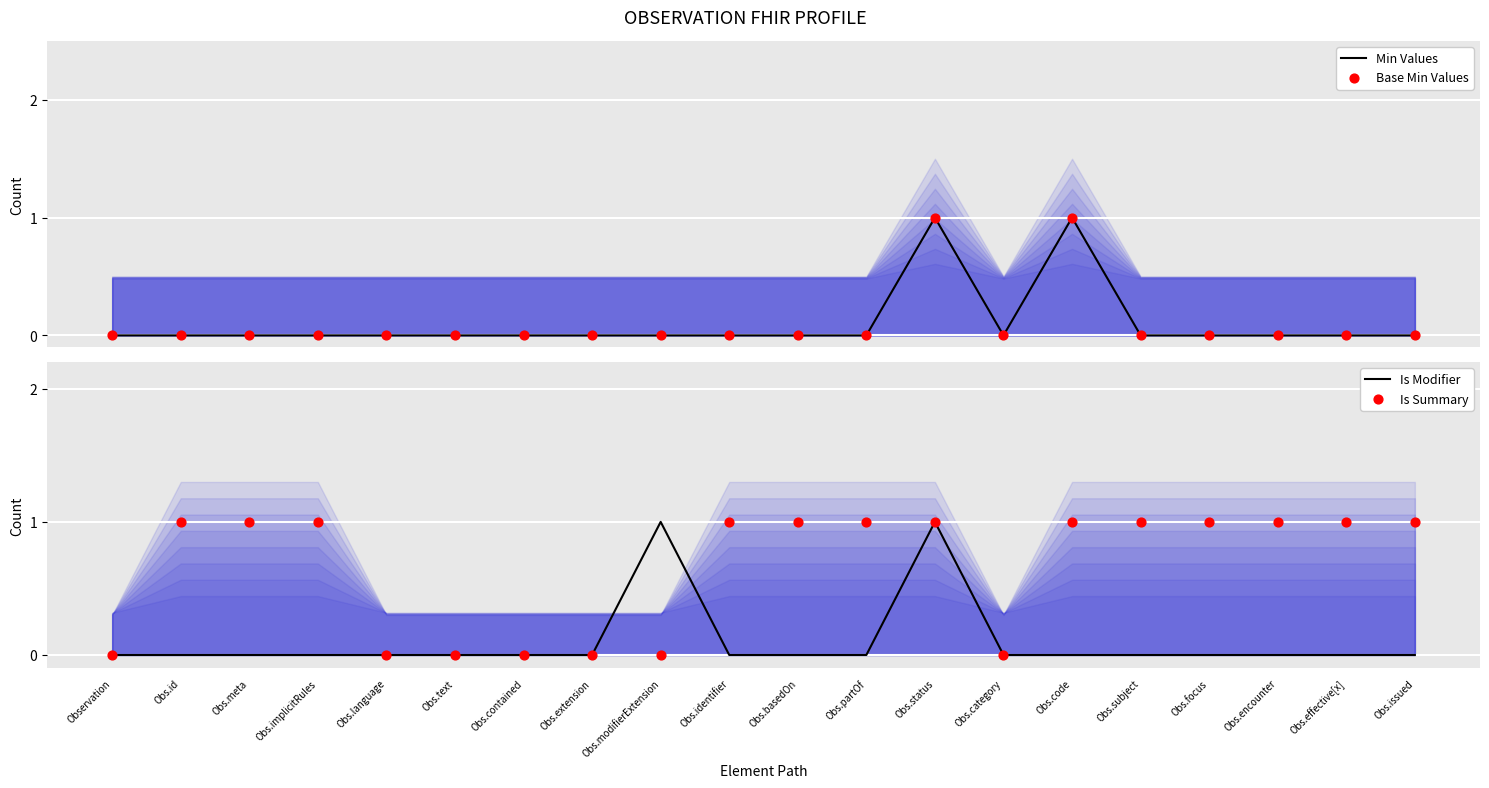

Which series reaches the maximum Y coordinate?

Min Values